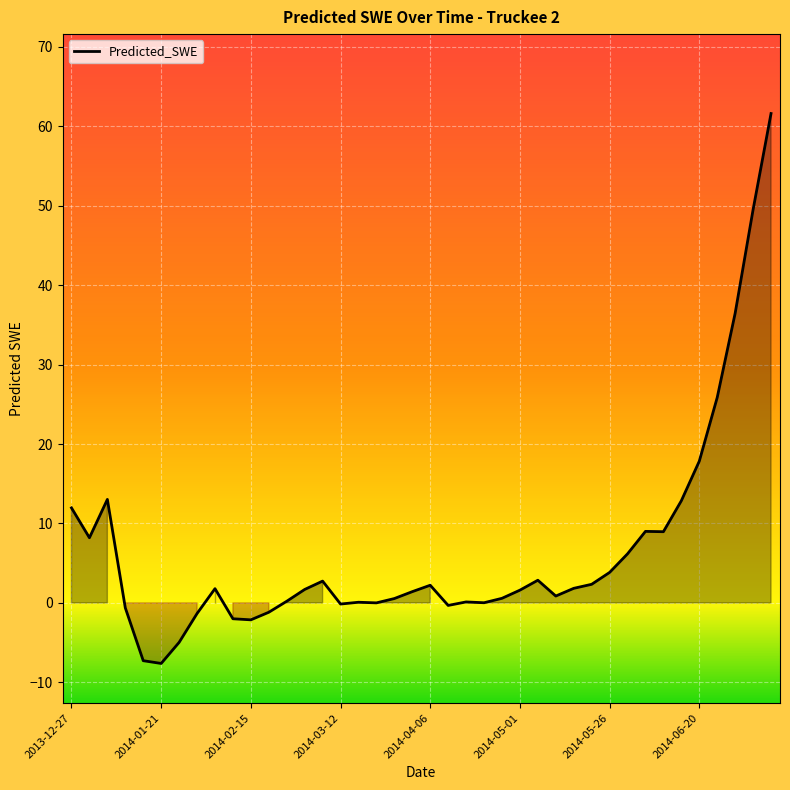

What is the greatest value displayed?

61.6